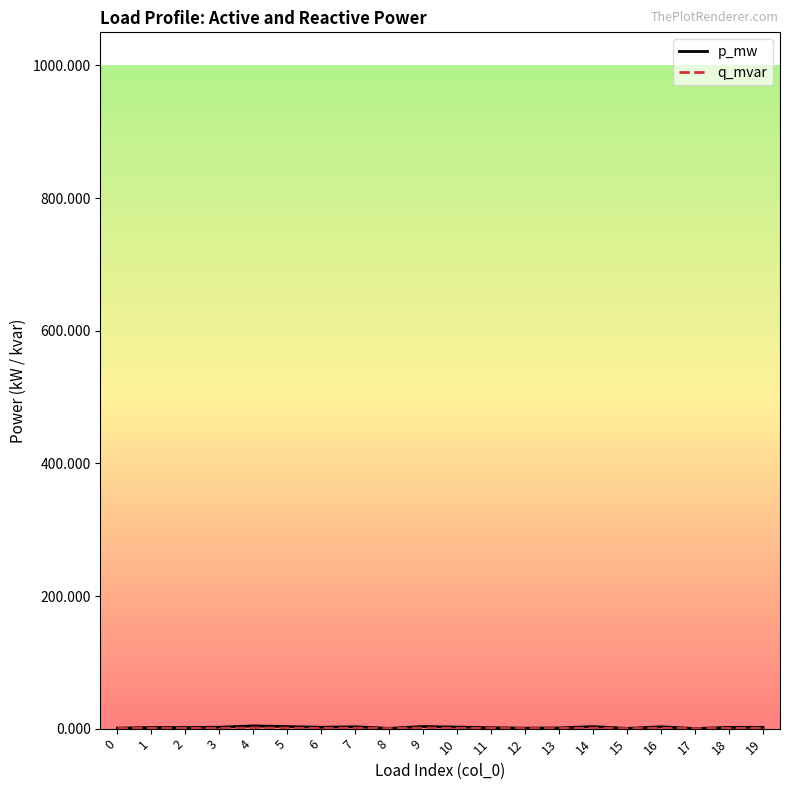

Is the value of p_mw at 2 greater than the value of q_mvar at 6?

Yes